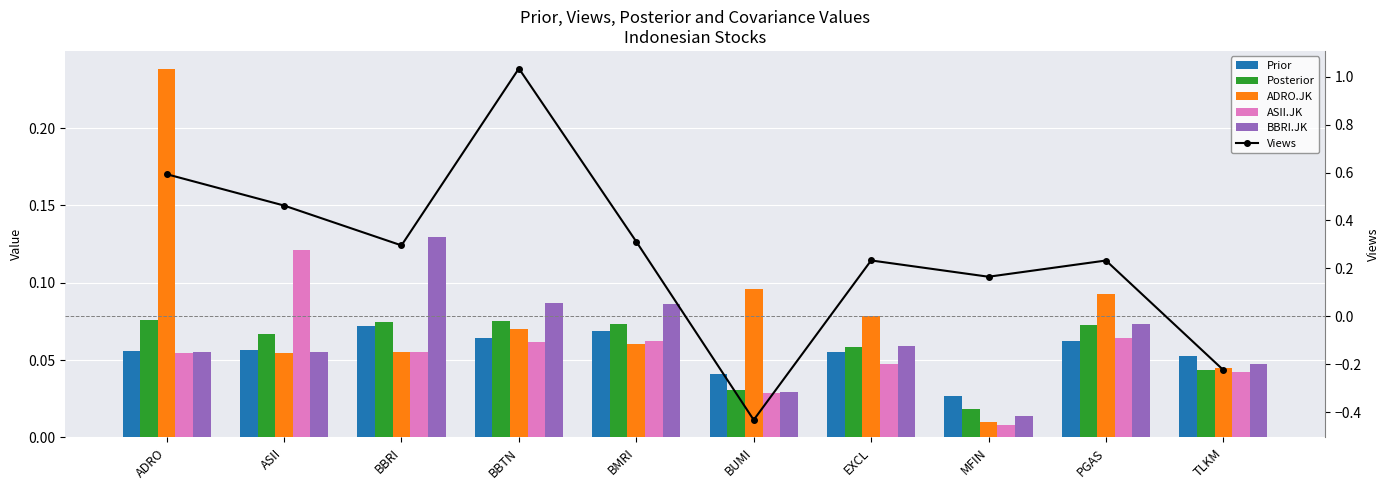

Rank the series by their maximum value, from lowest to highest.

Prior, Posterior, ASII.JK, BBRI.JK, ADRO.JK, Views